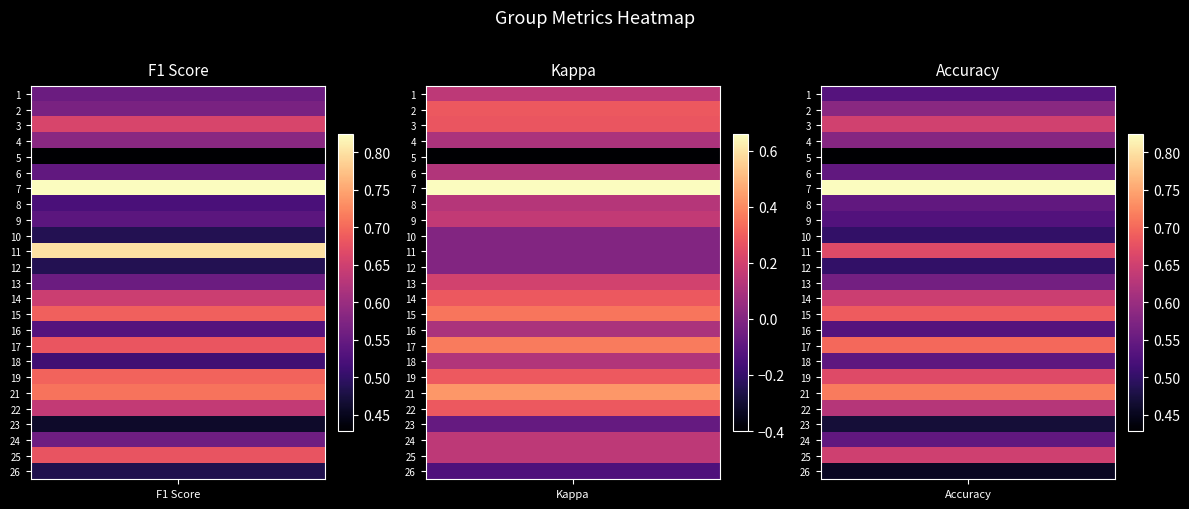

Reading right to left, extract all data points from this chart.

f1: 26=0.5	25=0.7	24=0.6	23=0.5	22=0.6	21=0.7	19=0.7	18=0.5	17=0.7	16=0.5	15=0.7	14=0.6	13=0.6	12=0.5	11=0.8	10=0.5	9=0.5	8=0.5	7=0.8	6=0.5	5=0.4	4=0.6	3=0.7	2=0.6	1=0.6
kappa: 26=-0.1	25=0.1	24=0.1	23=-0.1	22=0.3	21=0.4	19=0.3	18=0.1	17=0.4	16=0.1	15=0.4	14=0.3	13=0.2	12=0.0	11=0.0	10=0.0	9=0.2	8=0.1	7=0.7	6=0.1	5=-0.4	4=0.1	3=0.3	2=0.3	1=0.1
accuracy: 26=0.5	25=0.7	24=0.5	23=0.5	22=0.6	21=0.7	19=0.7	18=0.5	17=0.7	16=0.5	15=0.7	14=0.6	13=0.6	12=0.5	11=0.7	10=0.5	9=0.5	8=0.5	7=0.8	6=0.5	5=0.4	4=0.6	3=0.7	2=0.6	1=0.5